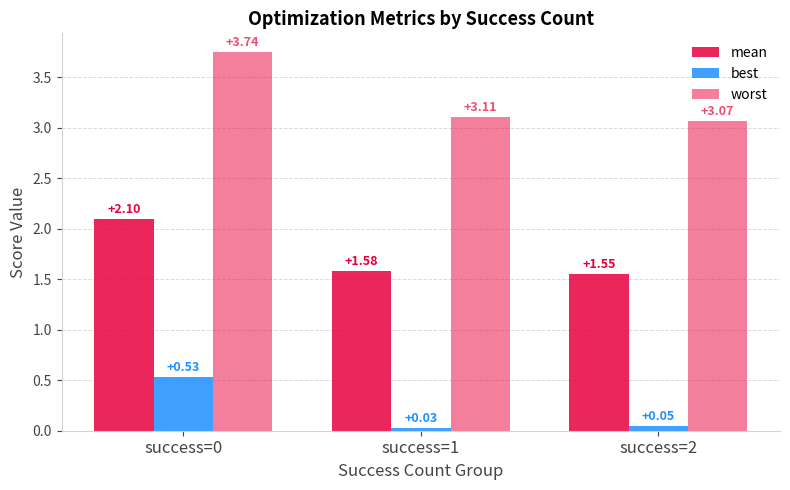

How many distinct data groups are displayed?

3